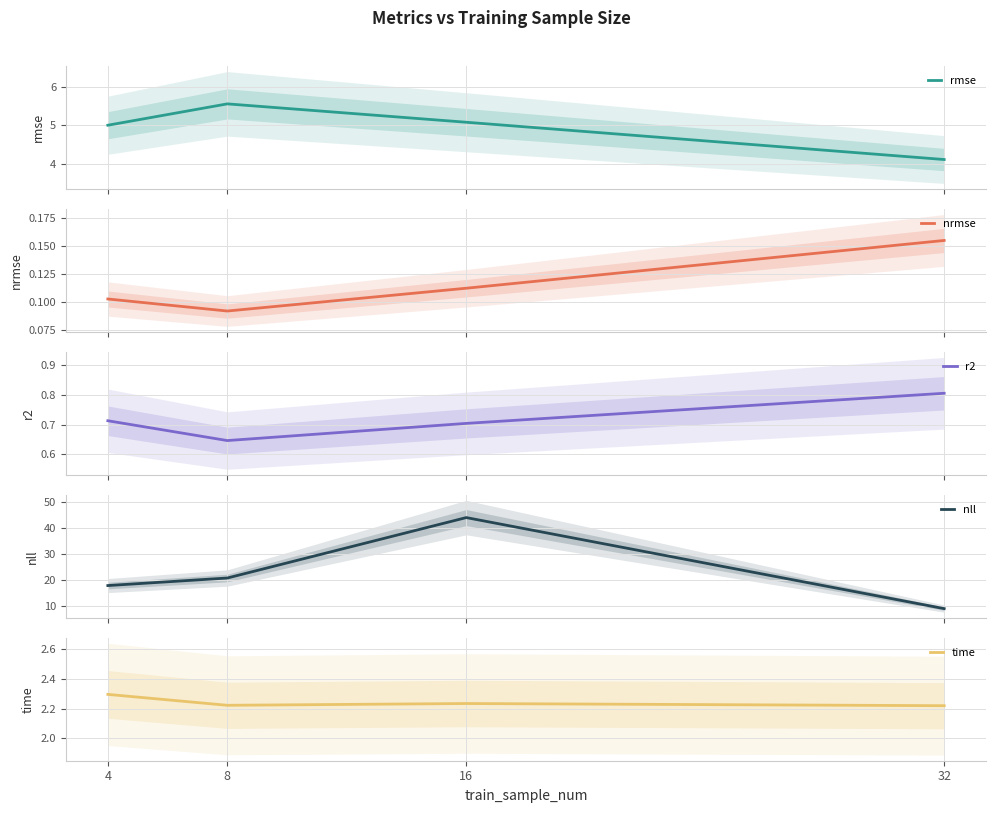

At which category is the sum across all series the highest?

16